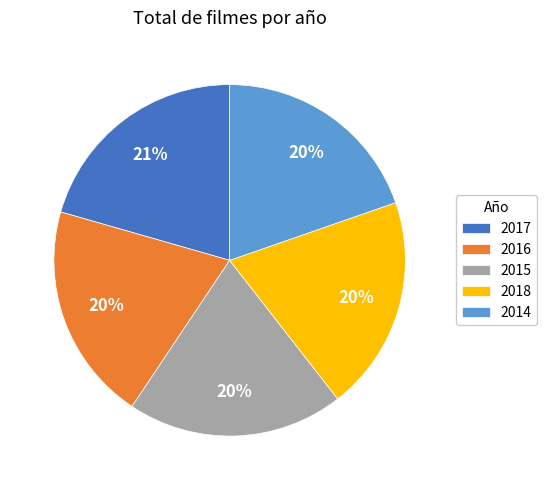

How many segments does this pie chart have?

5